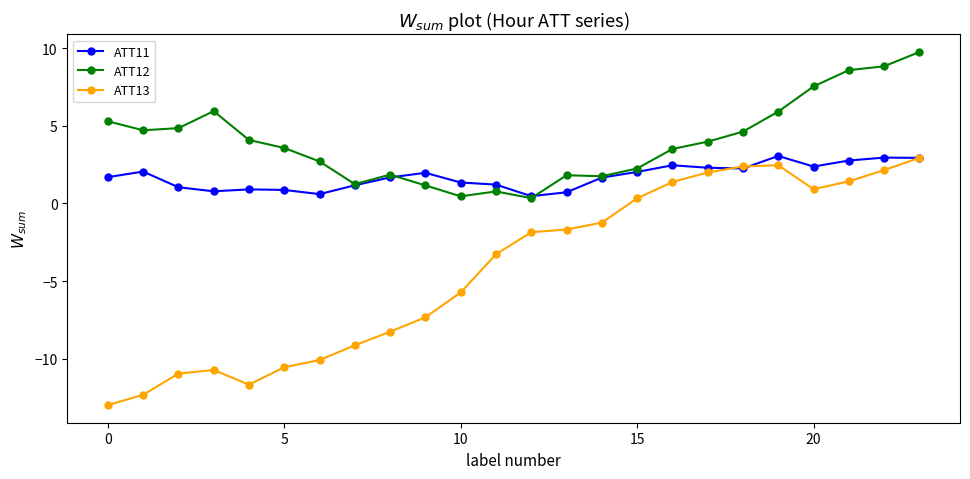

What are all the series names shown in the legend?

ATT11, ATT12, ATT13